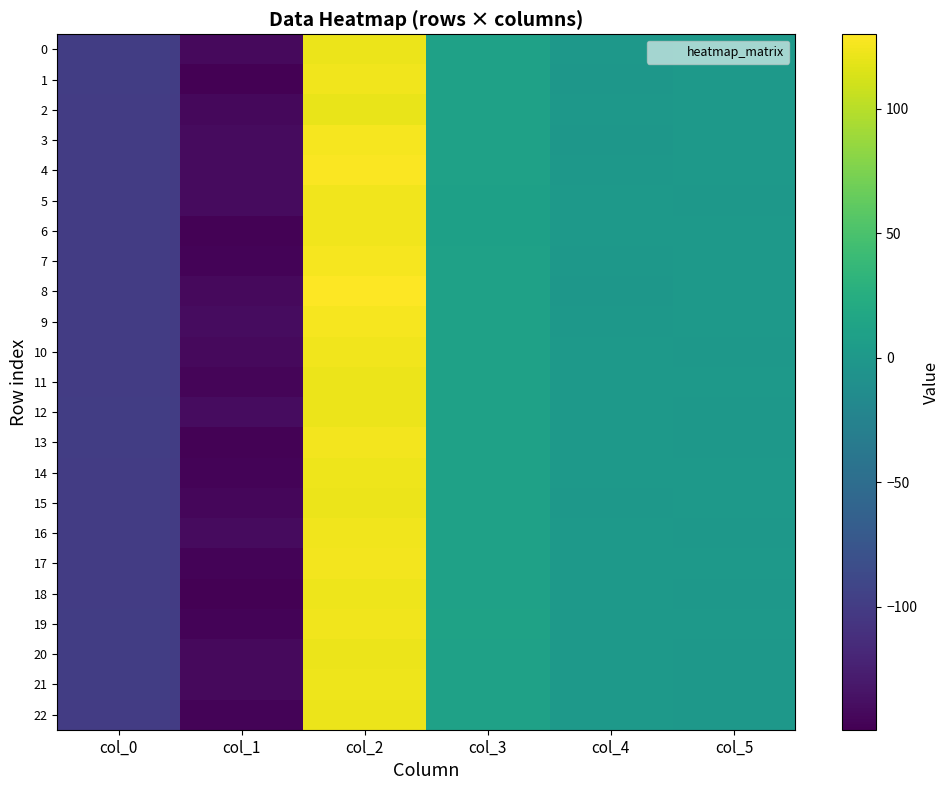

Between col_2 and col_3, which is larger?

col_2